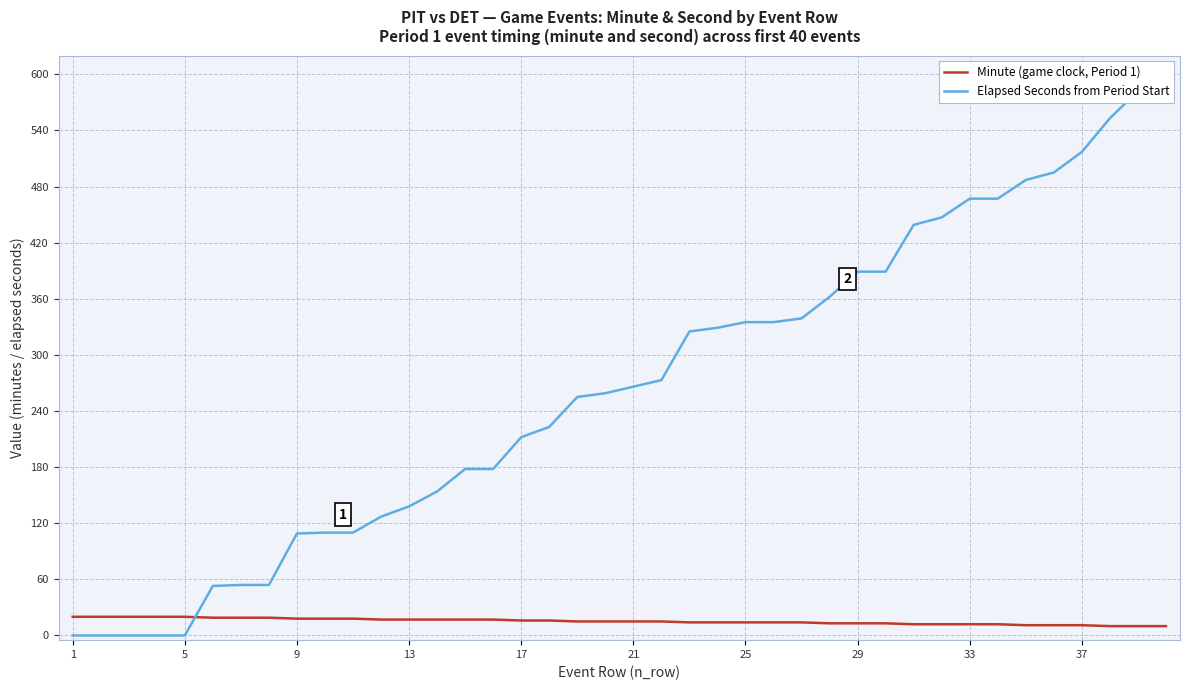

True or false: Minute (game clock, Period 1) has a value of 12 at 33.

True